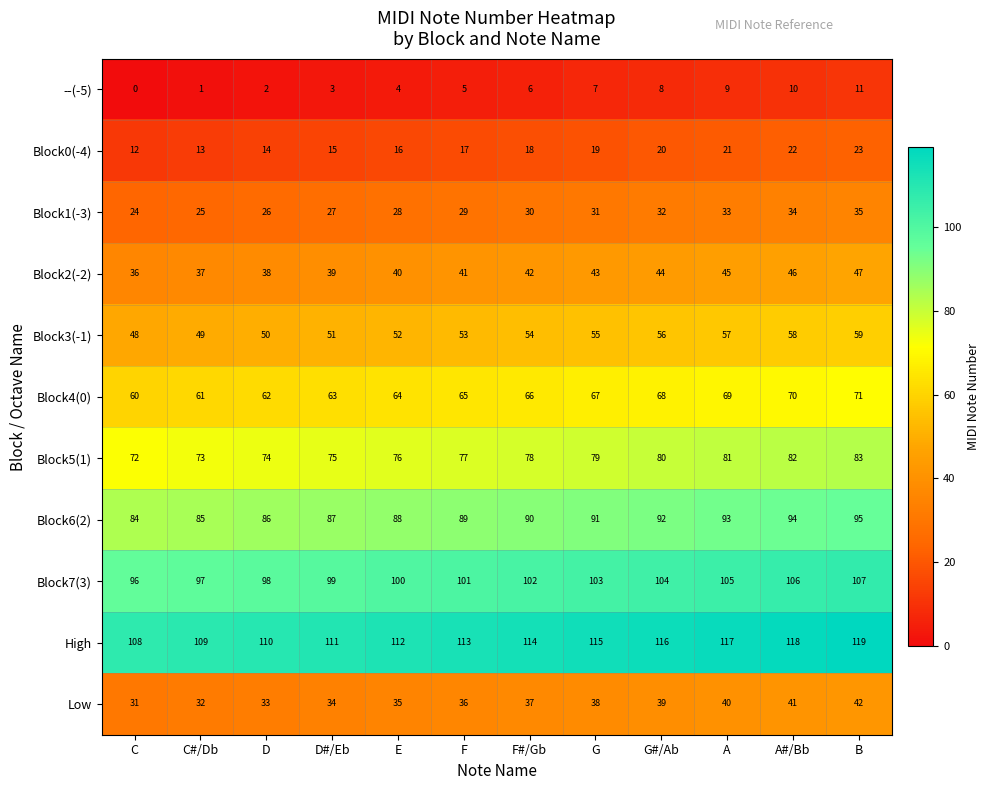

Is it true that Block2(-2) equals 55 at E?

False